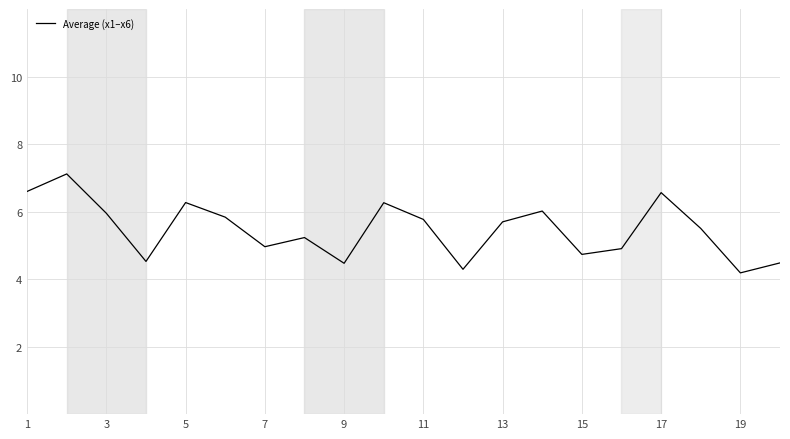

What is the difference between the maximum and minimum values?

2.9